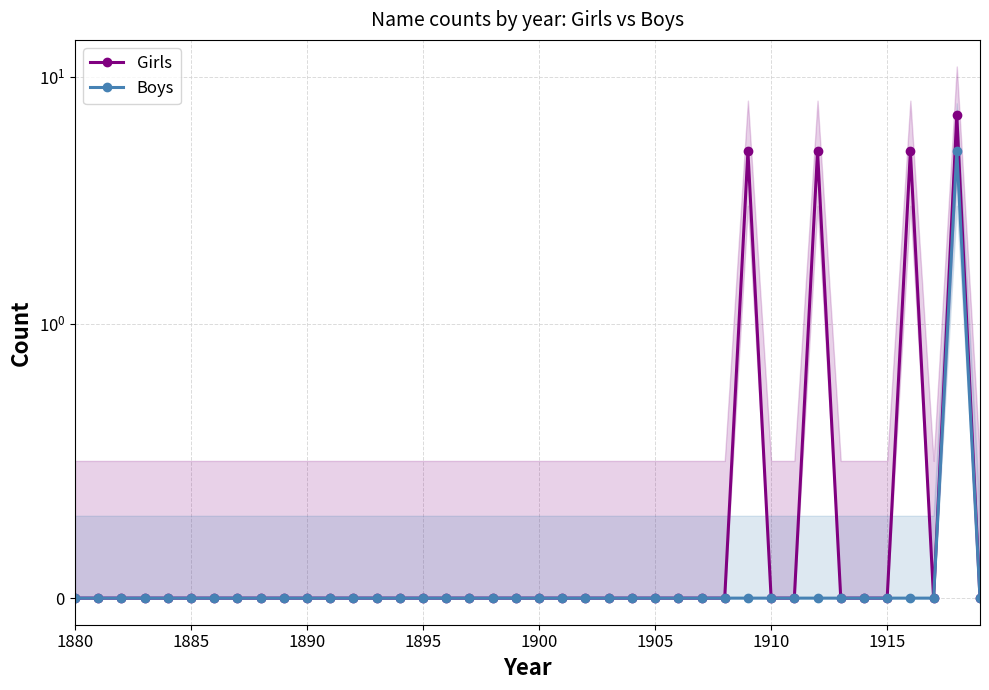

True or false: Boys and Girls cross at least once.

False